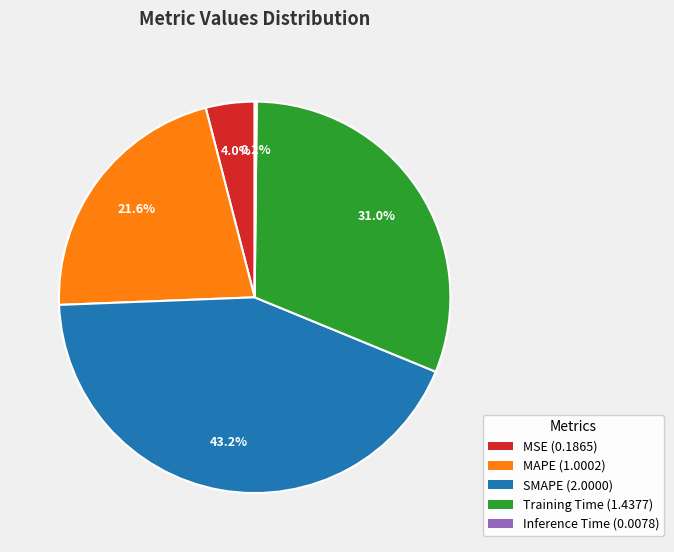

Which slice is the largest?

SMAPE